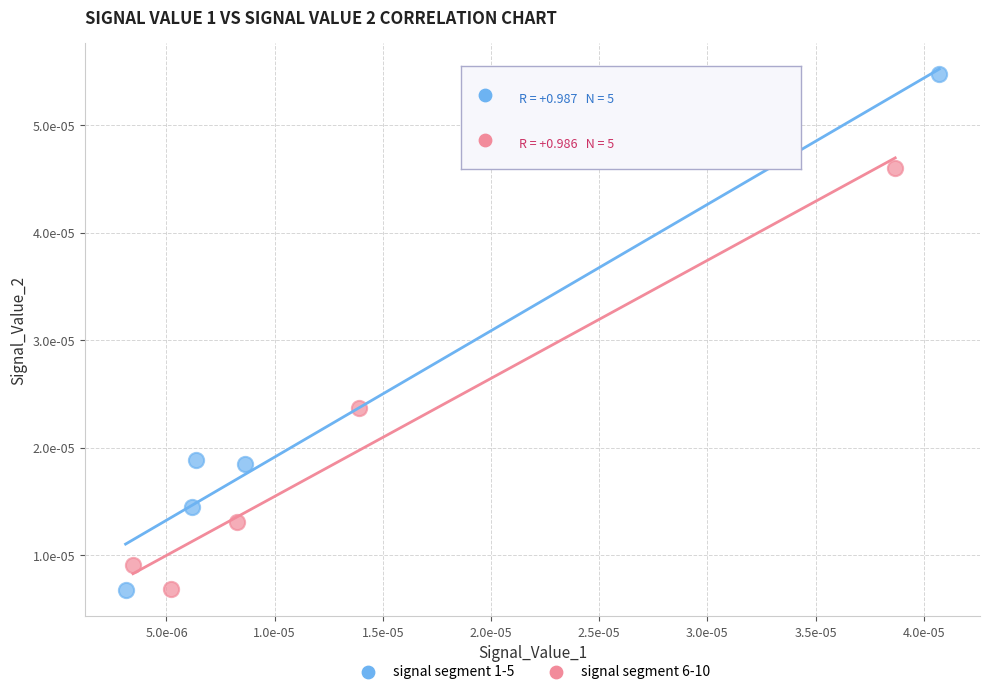

What are all the series names shown in the legend?

signal segment 1-5, signal segment 6-10